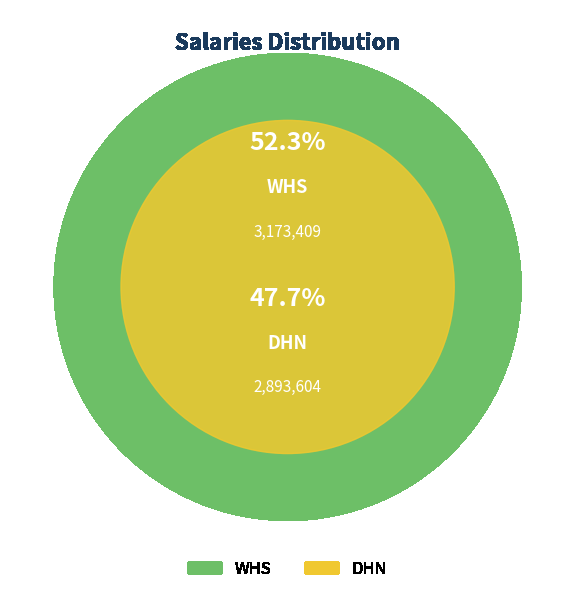

Which slice represents more than half of the pie?

WHS